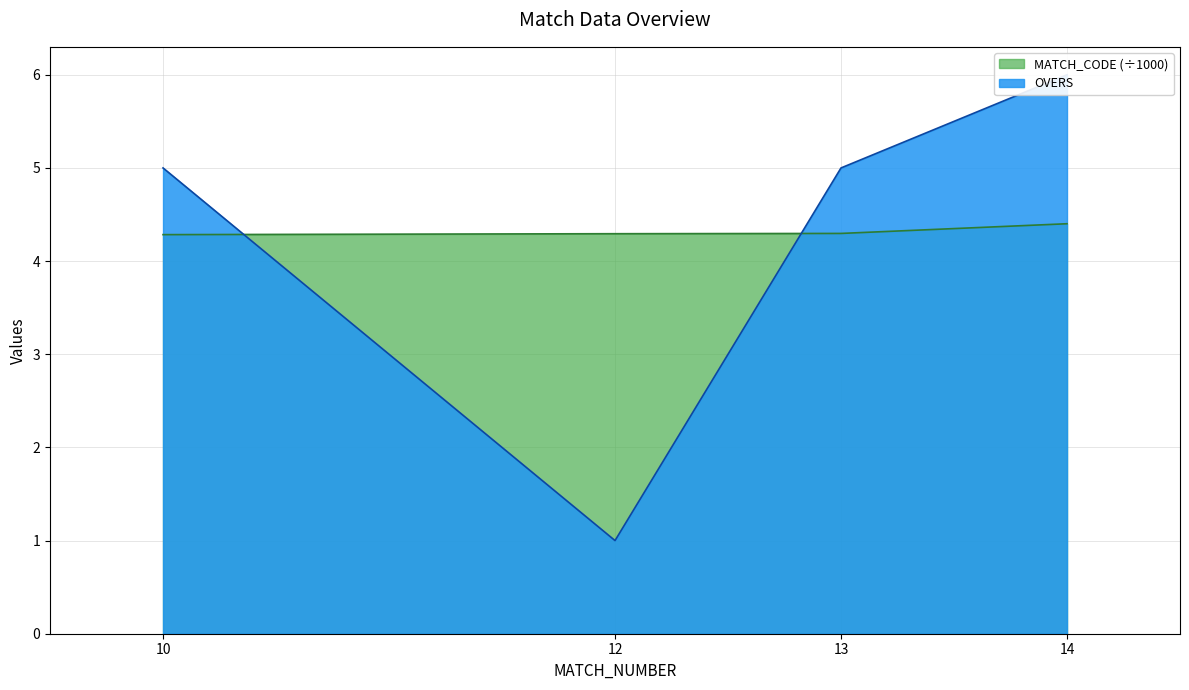

What is the value of the MATCH_CODE point at the 1st from the left?

4.3